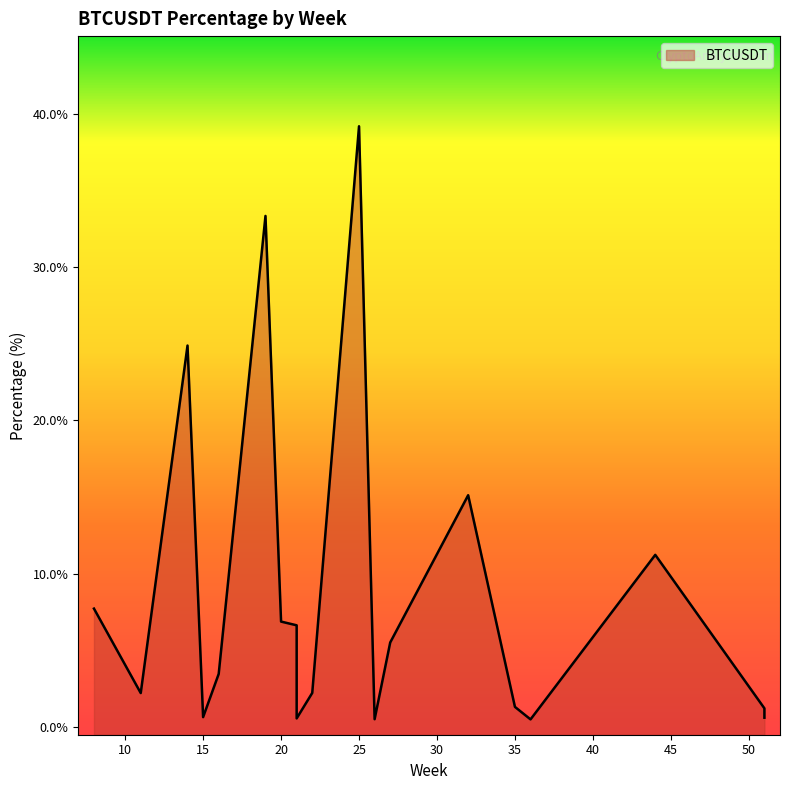

What is the change in value from 21 to 21?

-6.1